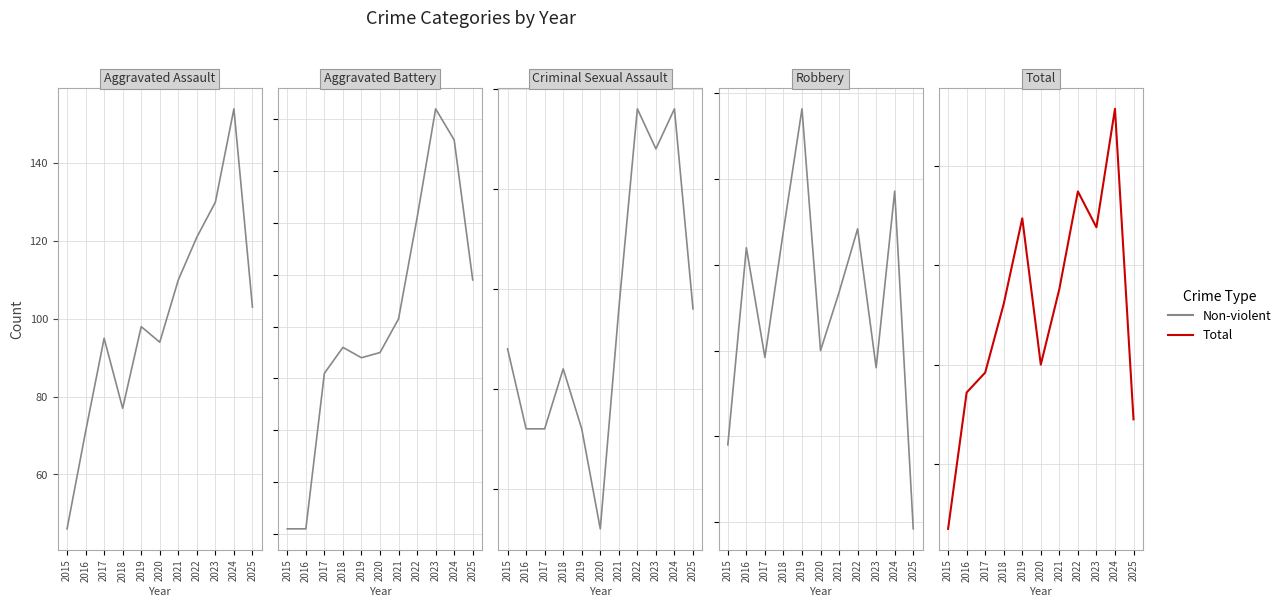

List the labels in order of Robbery value, largest first.

2019, 2024, 2022, 2018, 2016, 2021, 2020, 2017, 2023, 2015, 2025